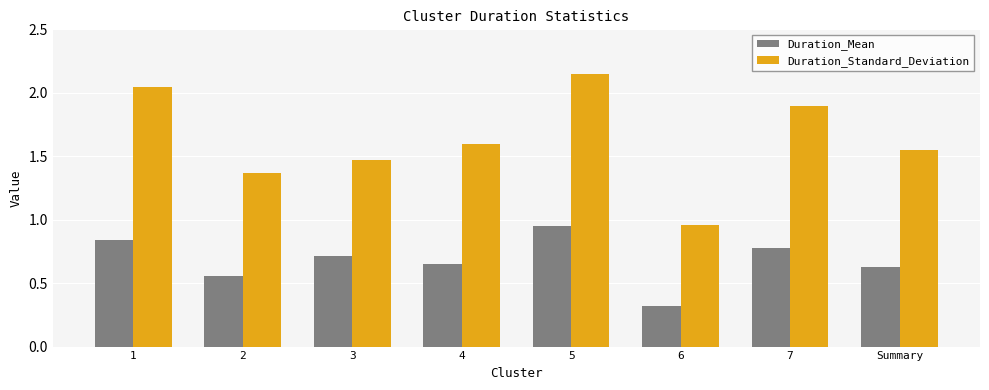

Which series changed the most between 1 and 7?

Duration_Standard_Deviation